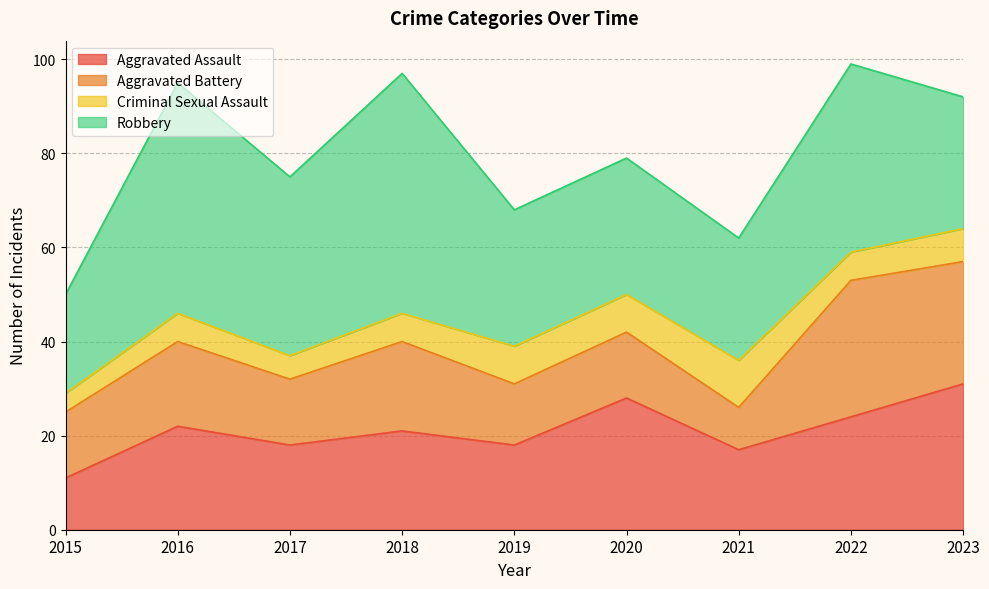

At how many categories does at least one series exceed 6?

9